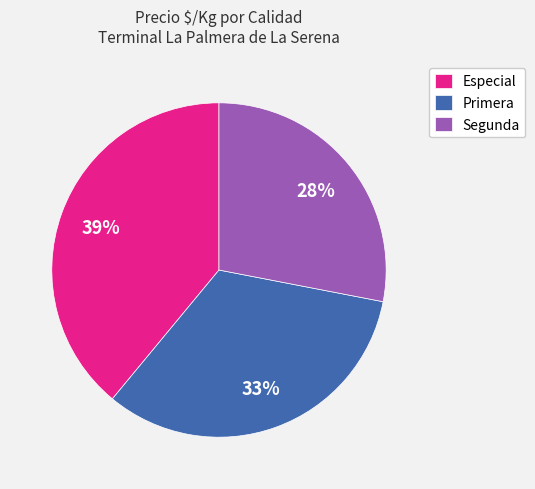

Do Especial and Primera together represent more than half of the pie?

Yes